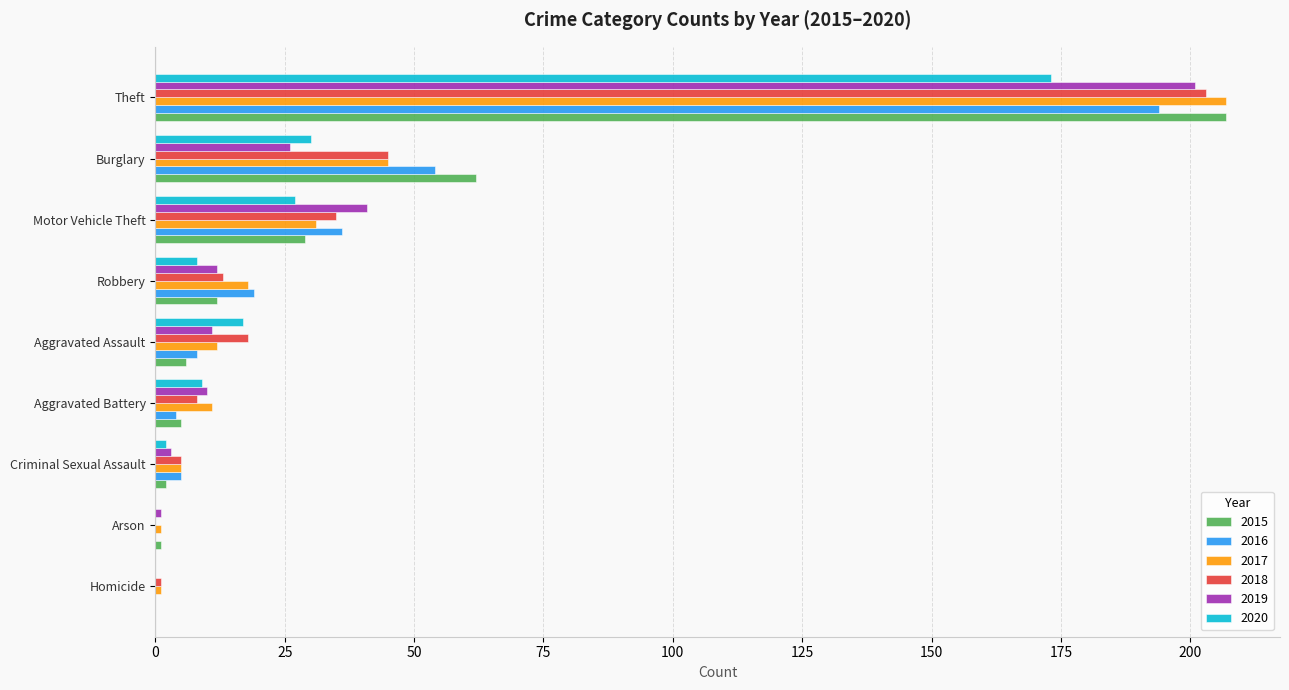

Which series has the largest range (max minus min)?

2015